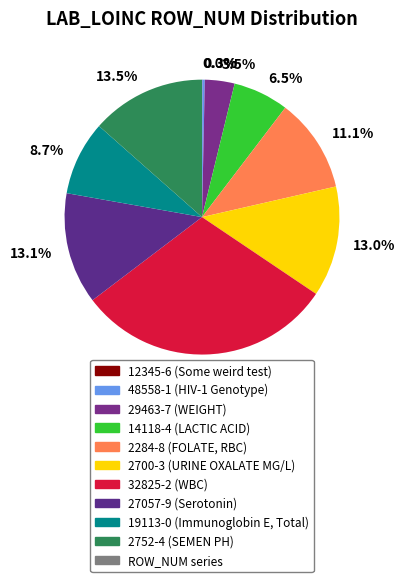

Between 30.2% and 13.0%, which is larger?

30.2%